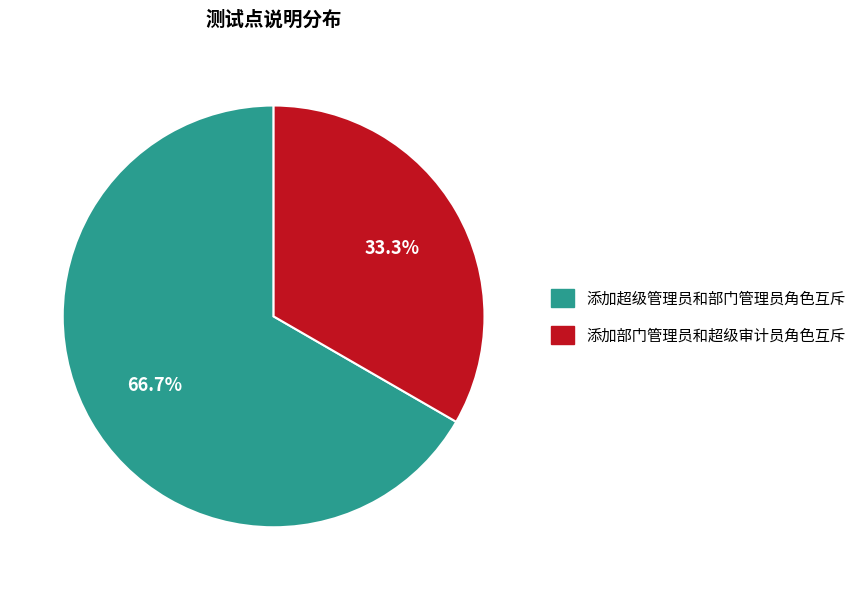

To the nearest percent, what is the average slice percentage?

50%